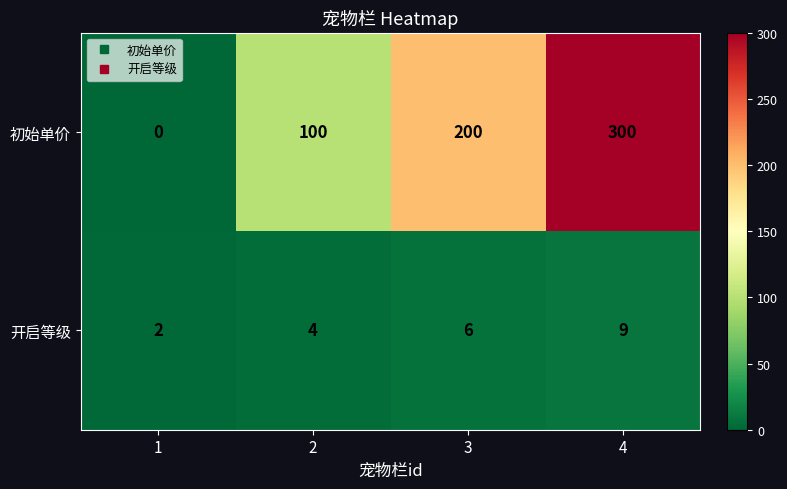

Count the 初始单价 values in the range 100 to 300.

3